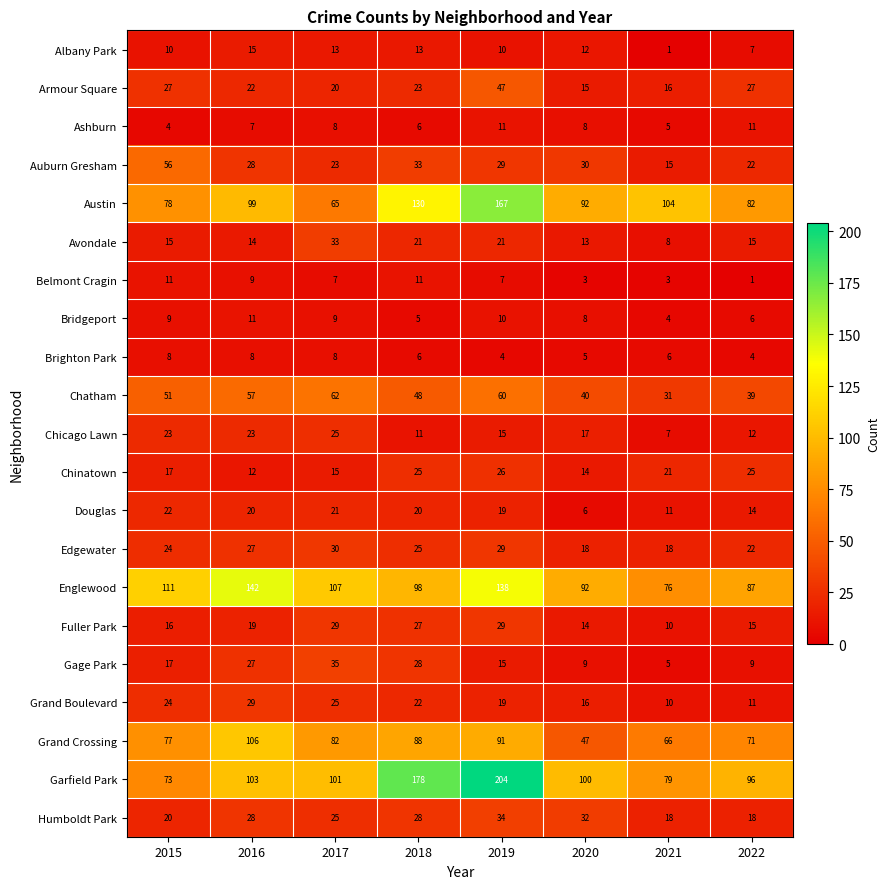

How many Bridgeport values are between 6 and 10?

5